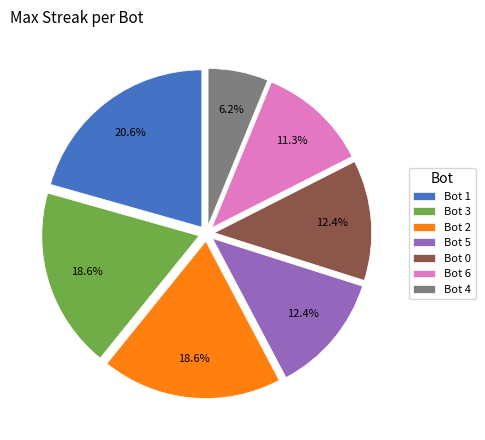

To the nearest percent, what is the average slice percentage?

14%